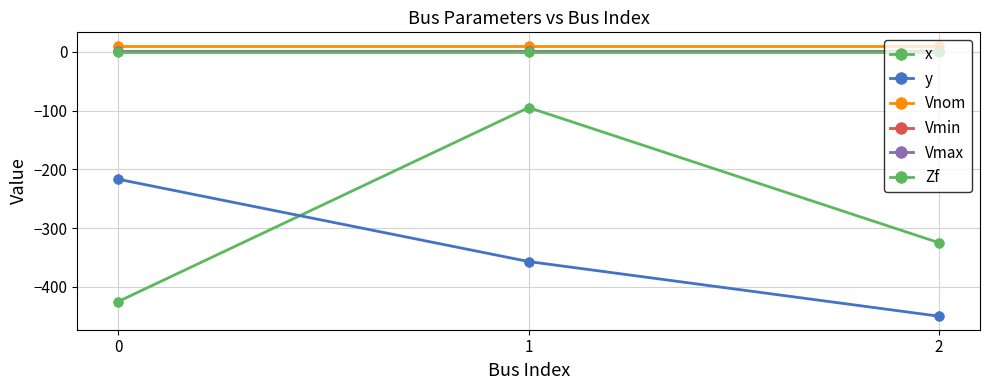

How many lines are shown in the chart?

6